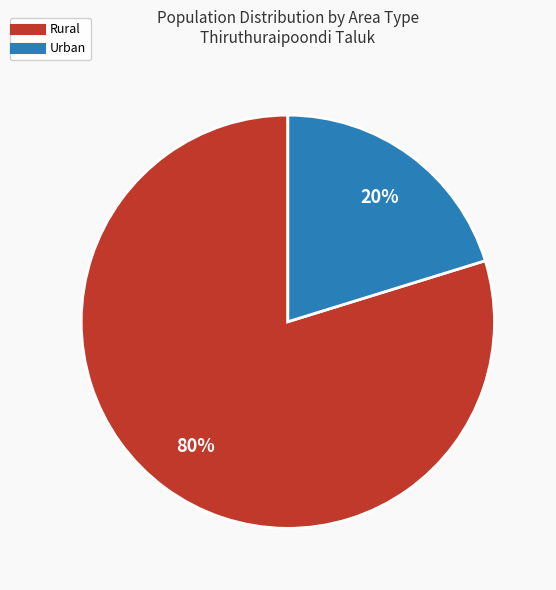

To the nearest percent, what is the difference between the largest and smallest slice percentages?

60%